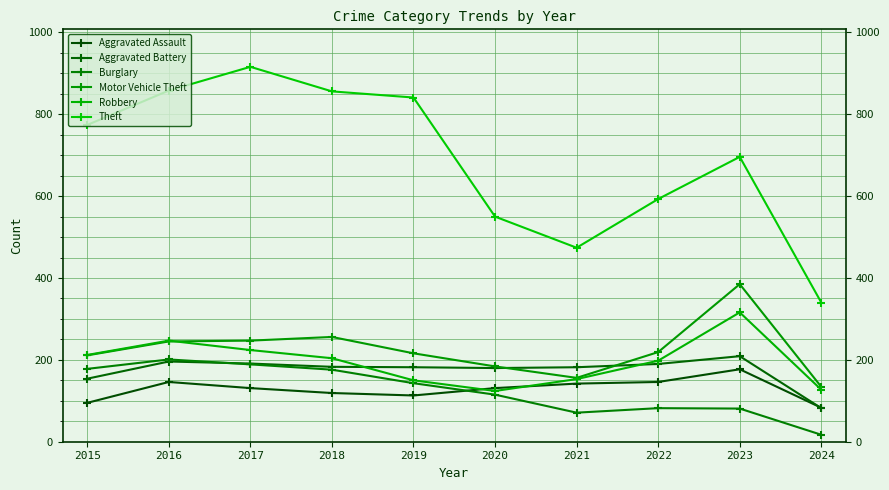

Is it true that Motor Vehicle Theft equals 216 at 2019?

True